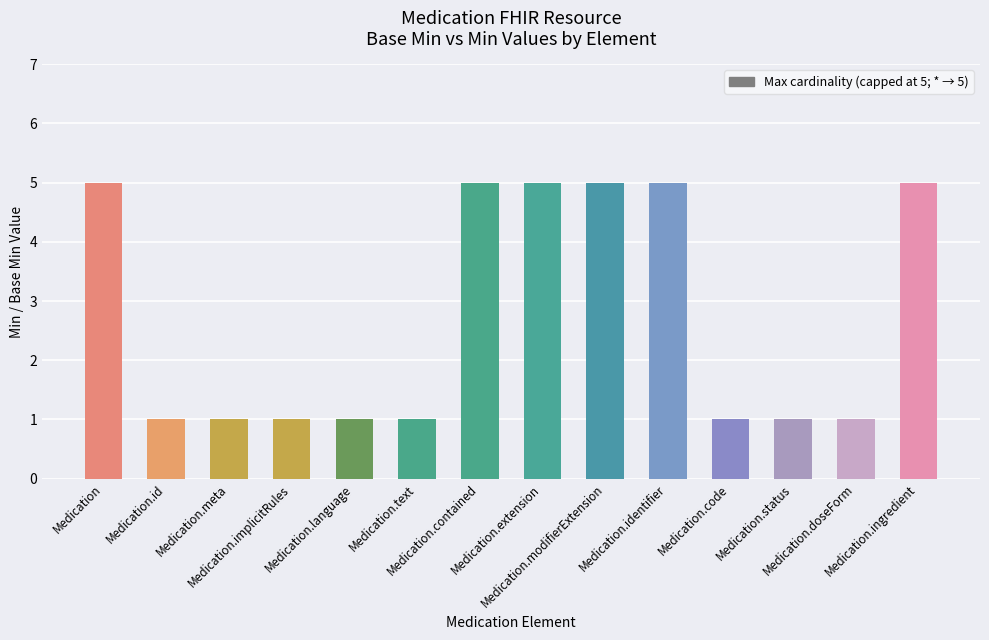

Reading left to right, list all the values displayed in this chart.

Medication=5	Medication.id=1	Medication.meta=1	Medication.implicitRules=1	Medication.language=1	Medication.text=1	Medication.contained=5	Medication.extension=5	Medication.modifierExtension=5	Medication.identifier=5	Medication.code=1	Medication.status=1	Medication.doseForm=1	Medication.ingredient=5